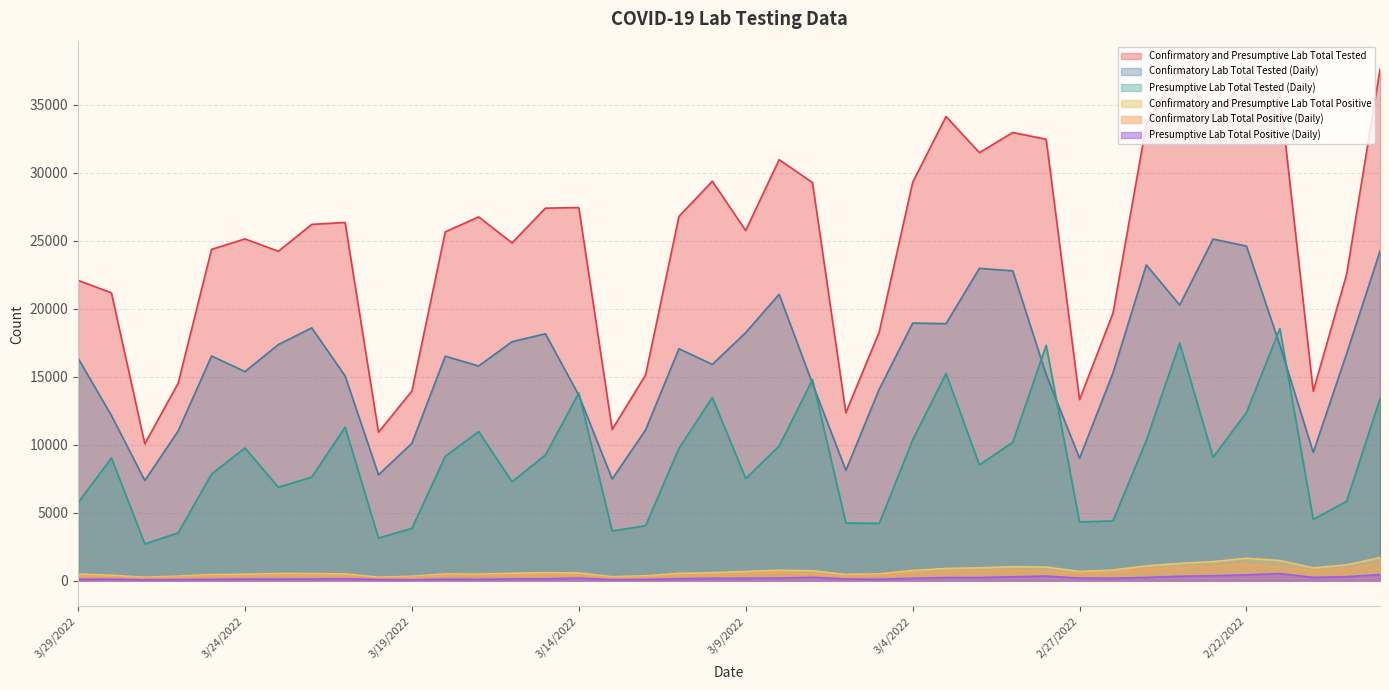

Does the chart display data point markers on the line(s)?

No